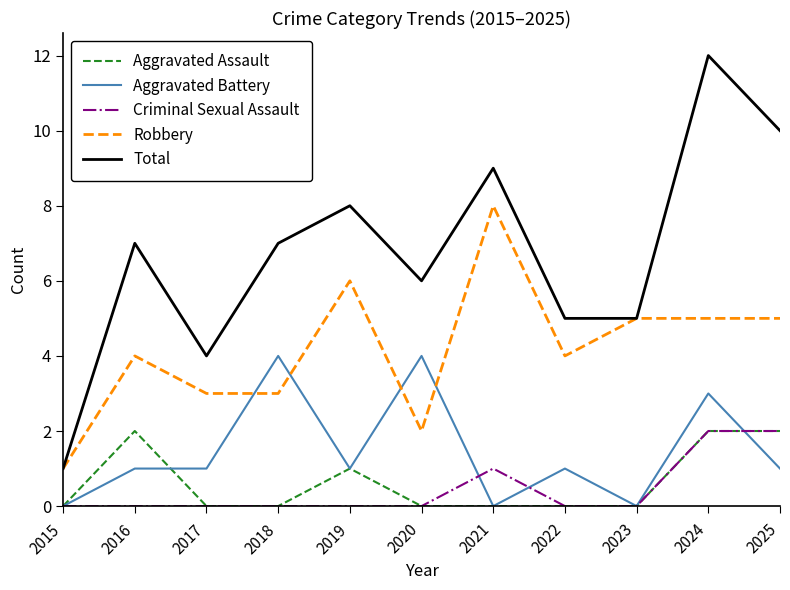

Where is Aggravated Assault nearest to the value 1?

2019